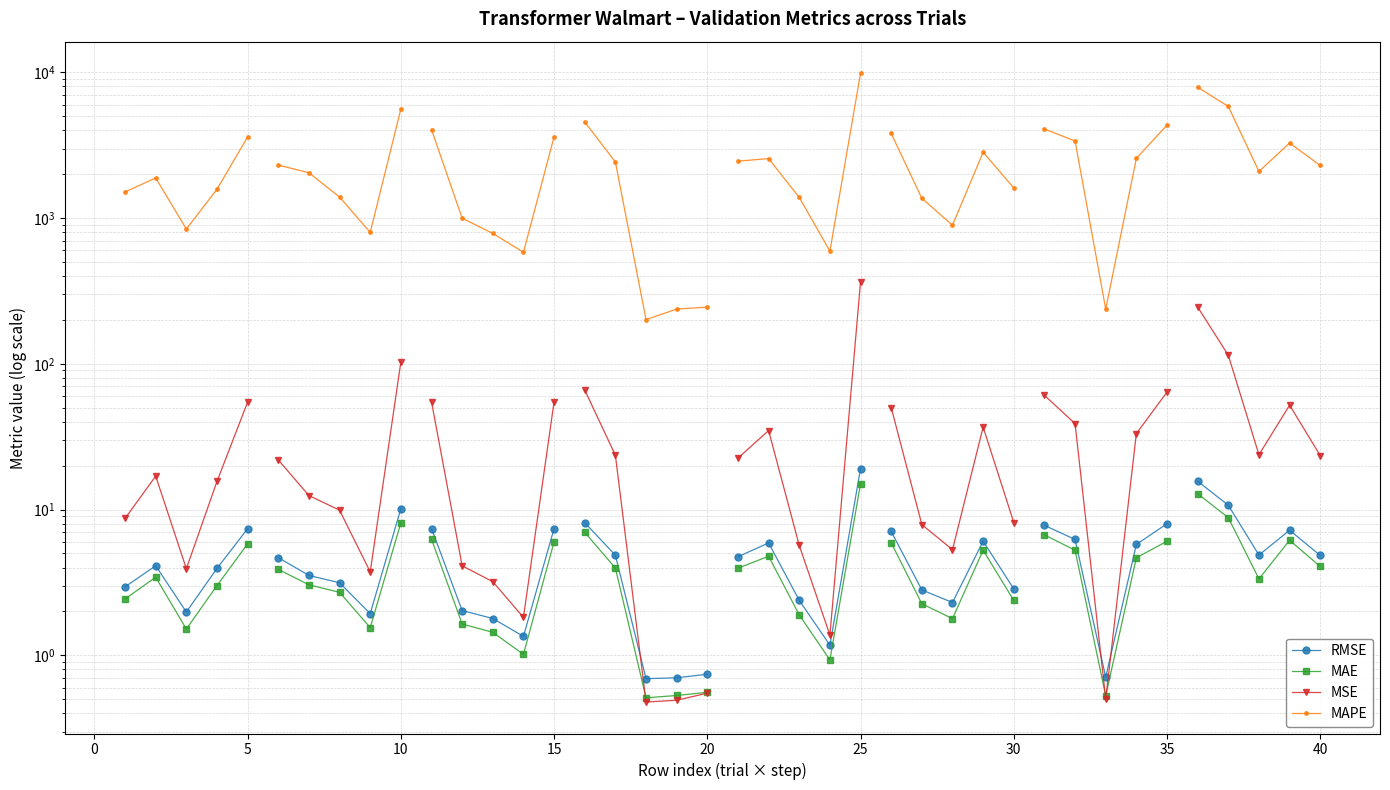

What is the value of the RMSE point at the 2nd from the left?

4.1